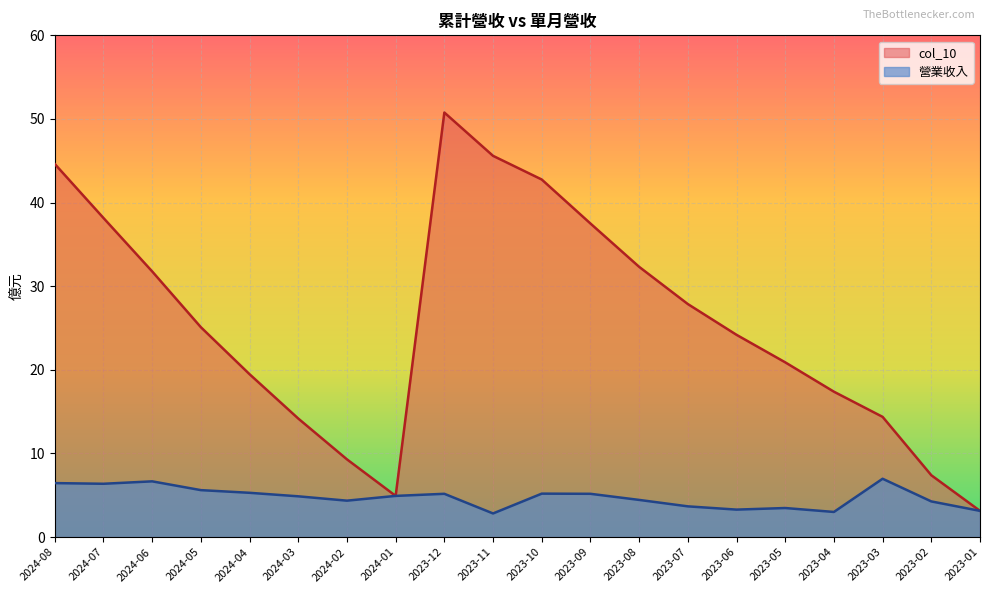

Which series has the widest spread of values?

col_10